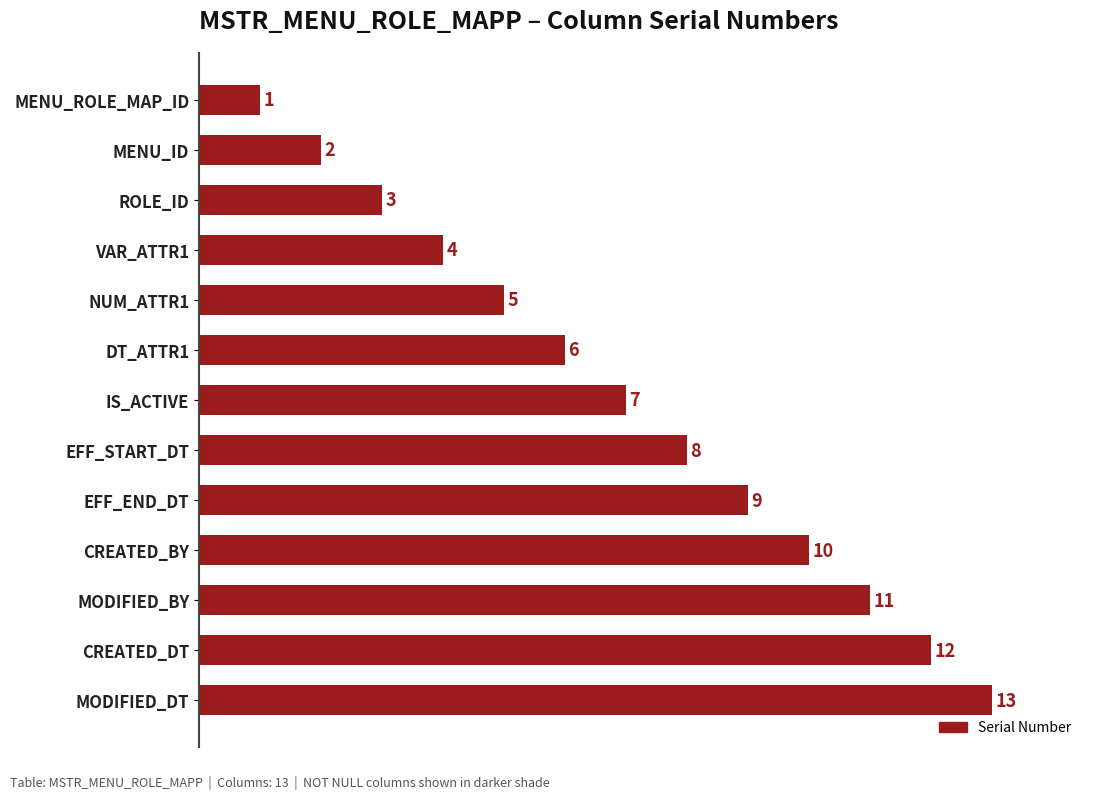

List the labels in order of value, smallest first.

MENU_ROLE_MAP_ID, MENU_ID, ROLE_ID, VAR_ATTR1, NUM_ATTR1, DT_ATTR1, IS_ACTIVE, EFF_START_DT, EFF_END_DT, CREATED_BY, MODIFIED_BY, CREATED_DT, MODIFIED_DT